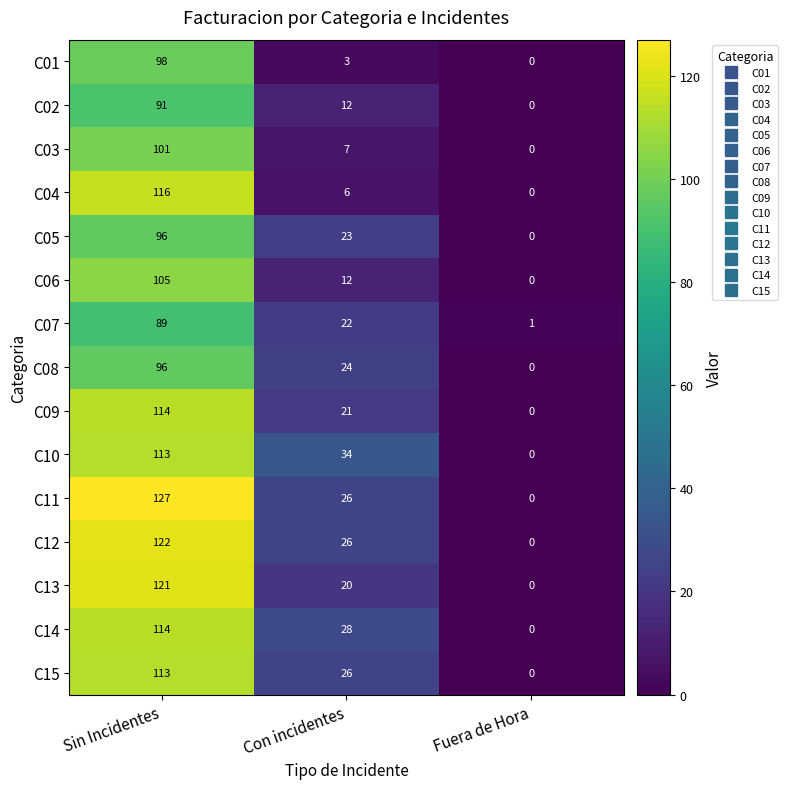

Count the C14 values in the range 0 to 114.

3